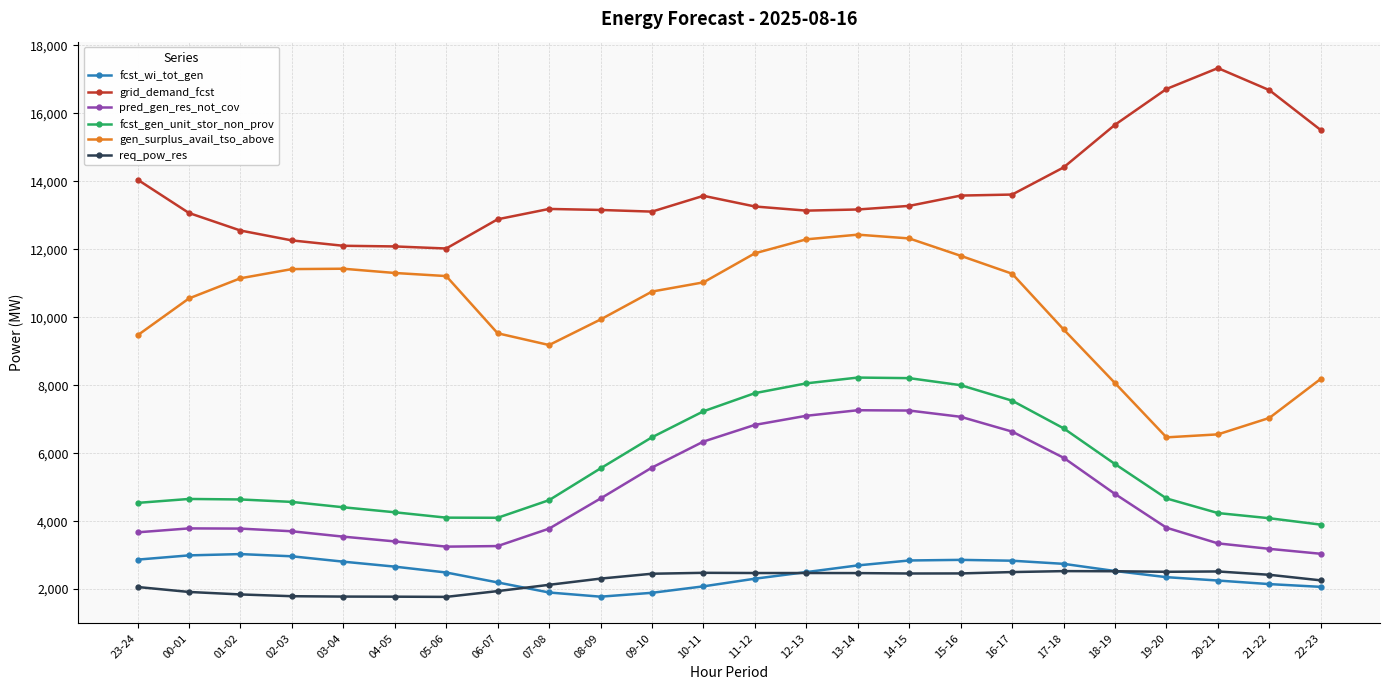

At 00-01, list the series in order from smallest to largest.

req_pow_res, fcst_wi_tot_gen, pred_gen_res_not_cov, fcst_gen_unit_stor_non_prov, gen_surplus_avail_tso_above, grid_demand_fcst